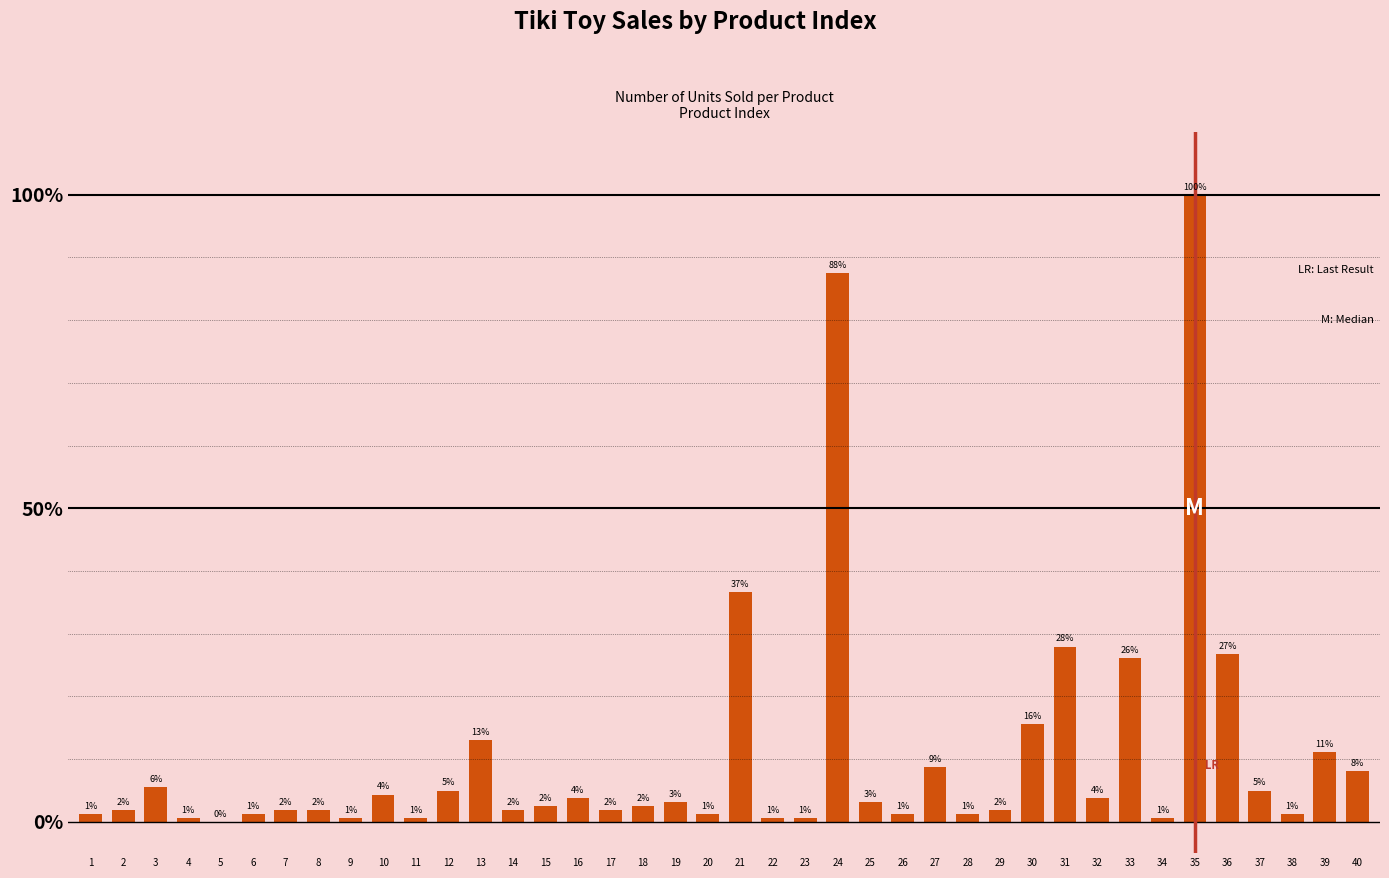

Which label corresponds to the smallest value in the chart?

5